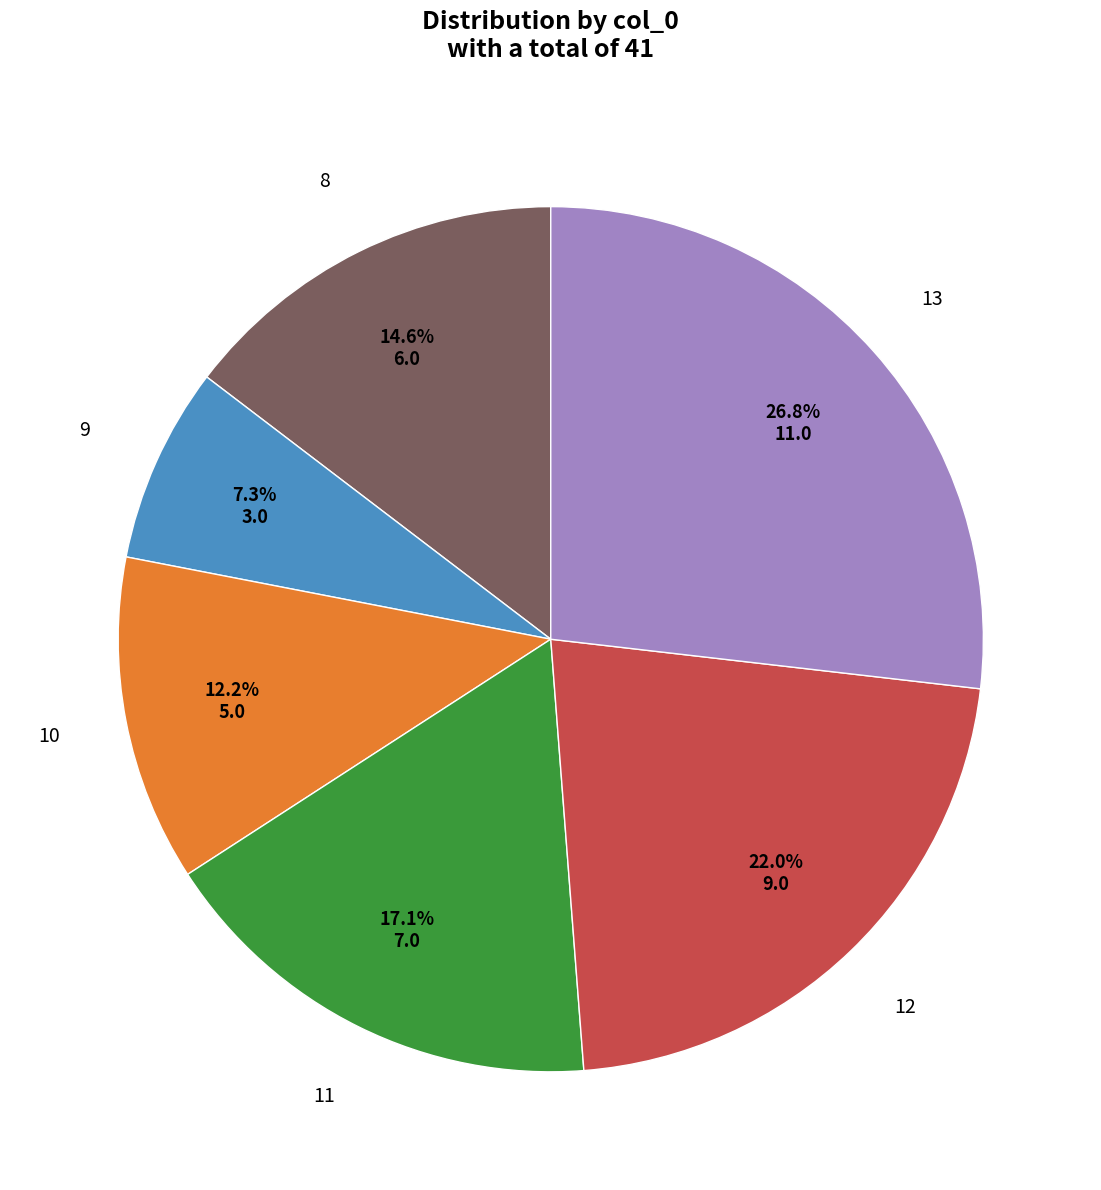

Is 12 the majority of the pie?

No